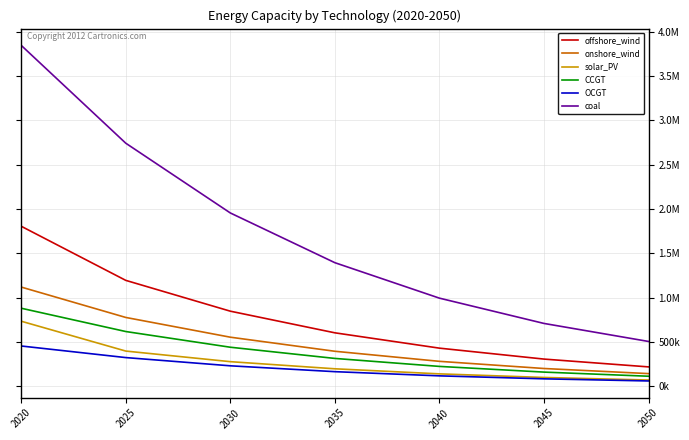

The onshore_wind series shows 394514.7 at 2035. True or false?

True